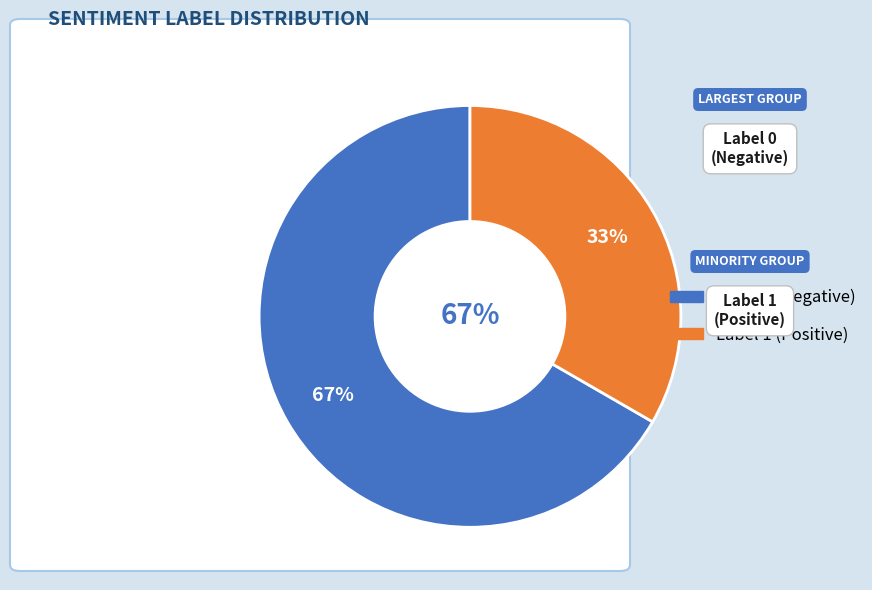

Count the number of slices in the pie.

2